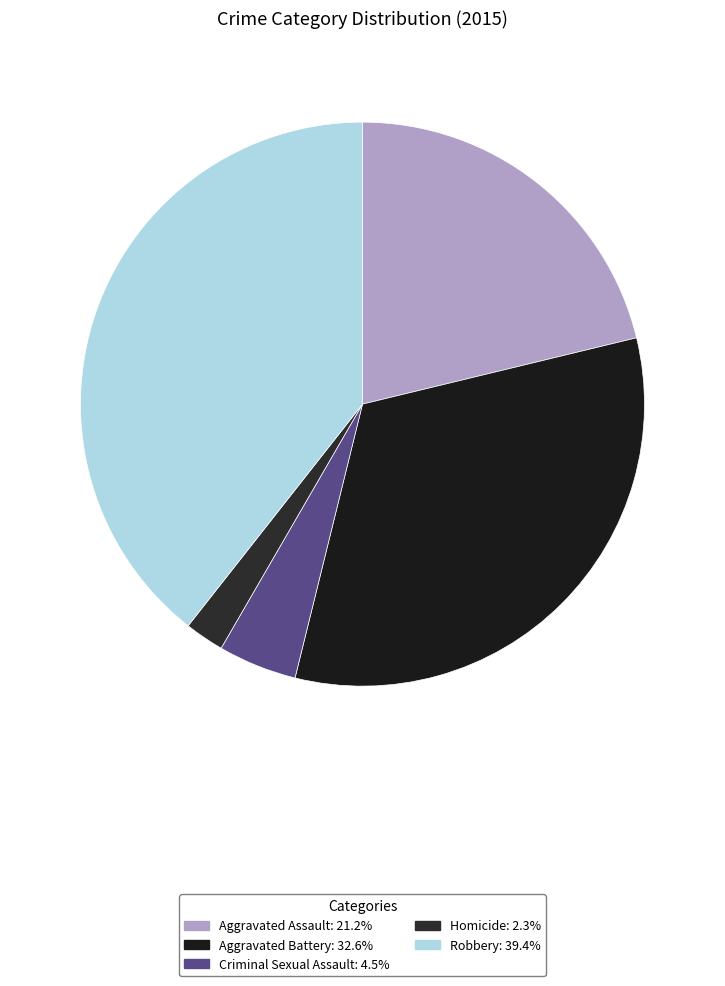

Which has a higher value, Criminal Sexual Assault or Robbery?

Robbery